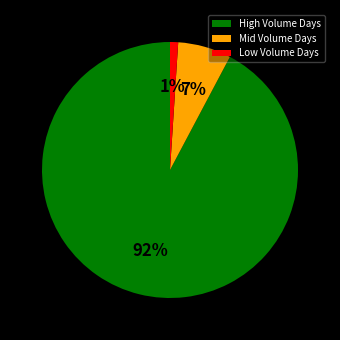

The Low Volume Days slice represents 11% of the pie. True or false?

False